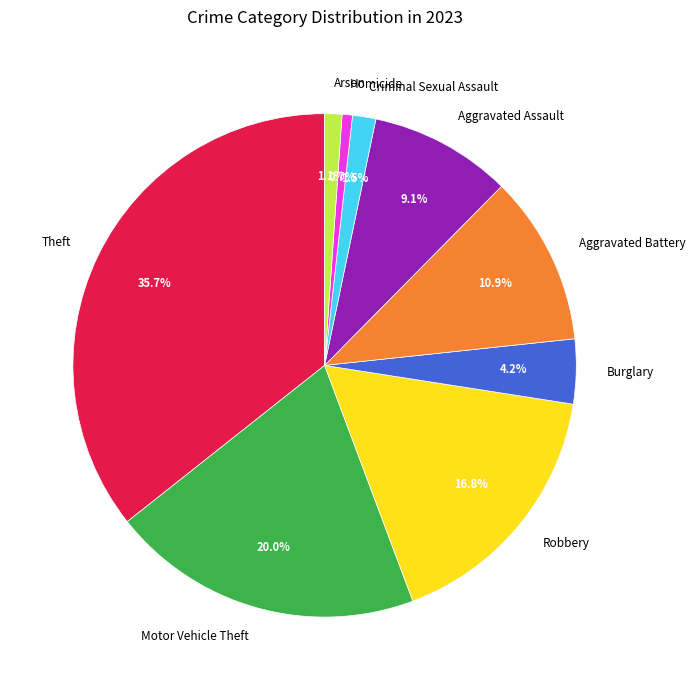

Is it true that Arson is 1% of the pie?

True